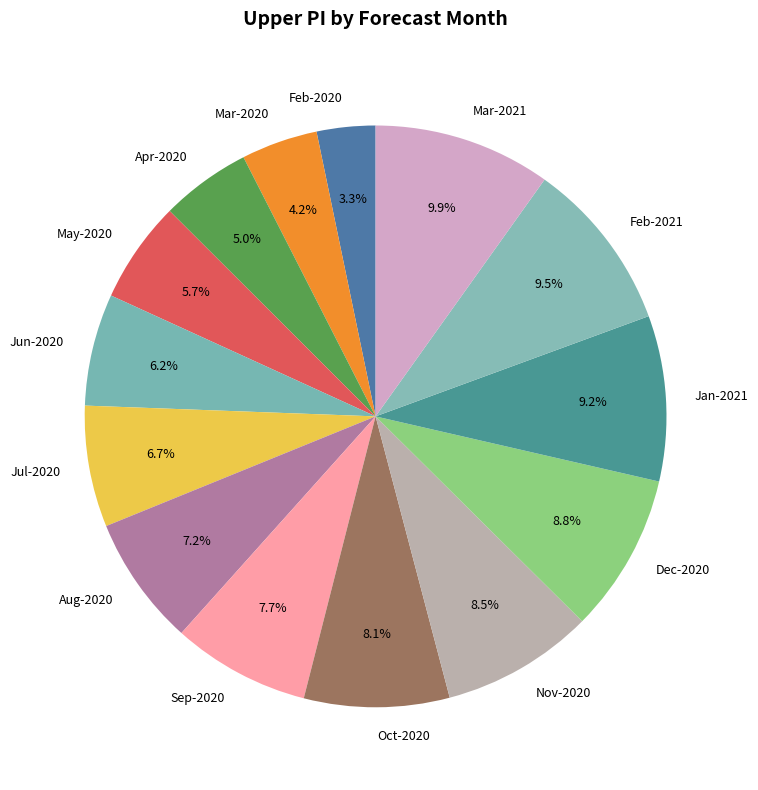

What is the total percentage of Jun-2020 and Sep-2020?

13.9%